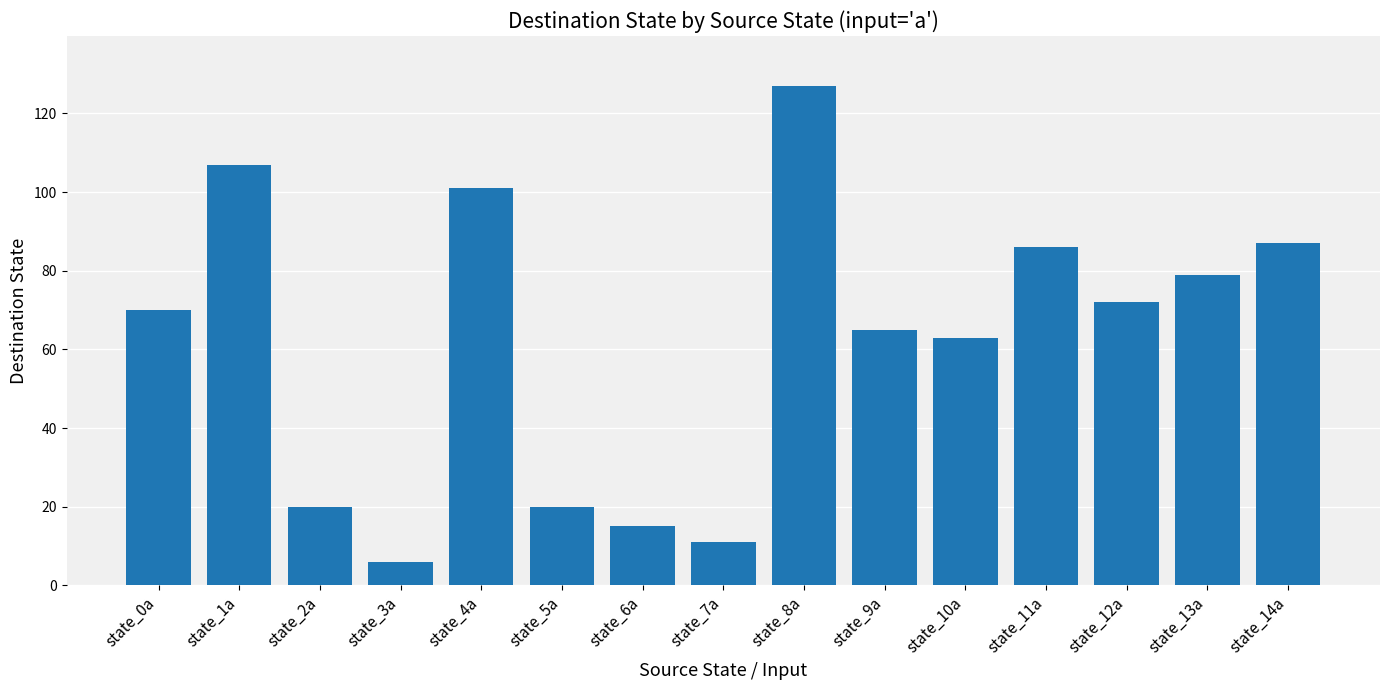

True or false: the data shows 70 at state_0a.

True